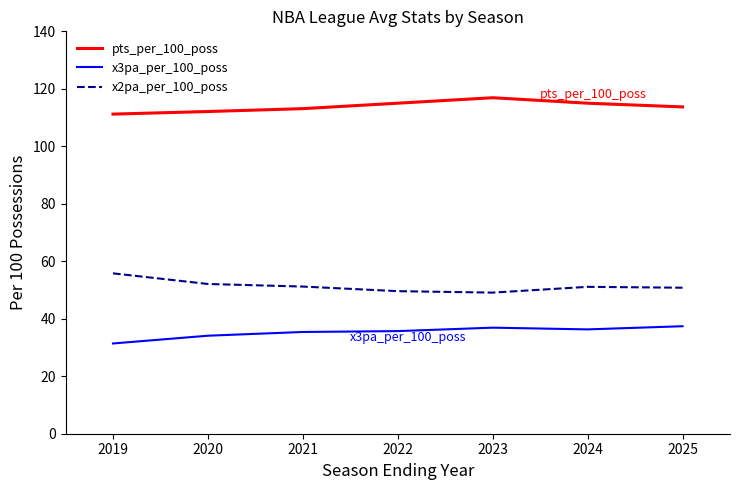

What is the sum of all x2pa_per_100_poss values?

359.7